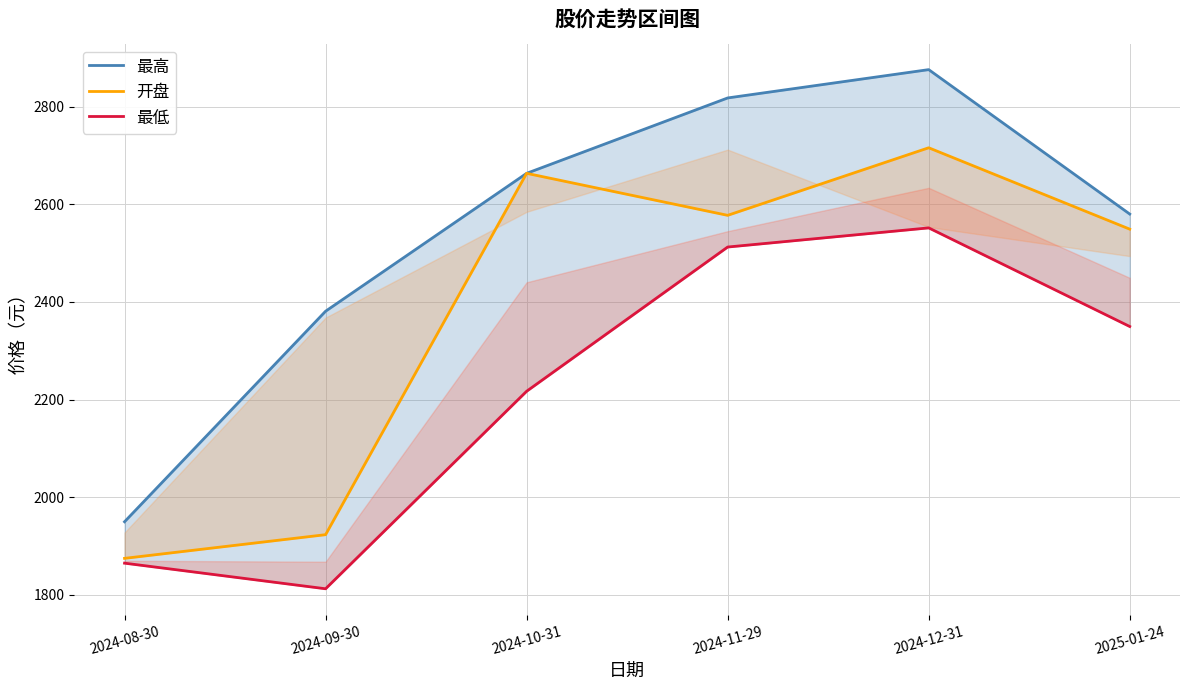

What is the difference between the maximum and minimum values in the 最高 series?

926.2